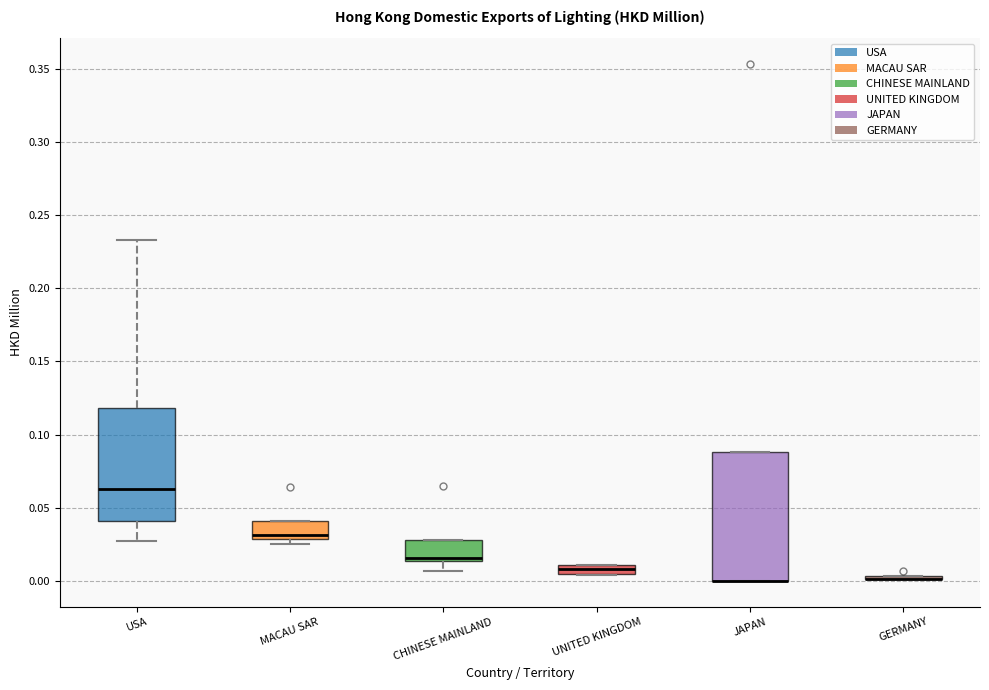

Comparing the boxes themselves (not the whiskers), which one is the tallest?

JAPAN